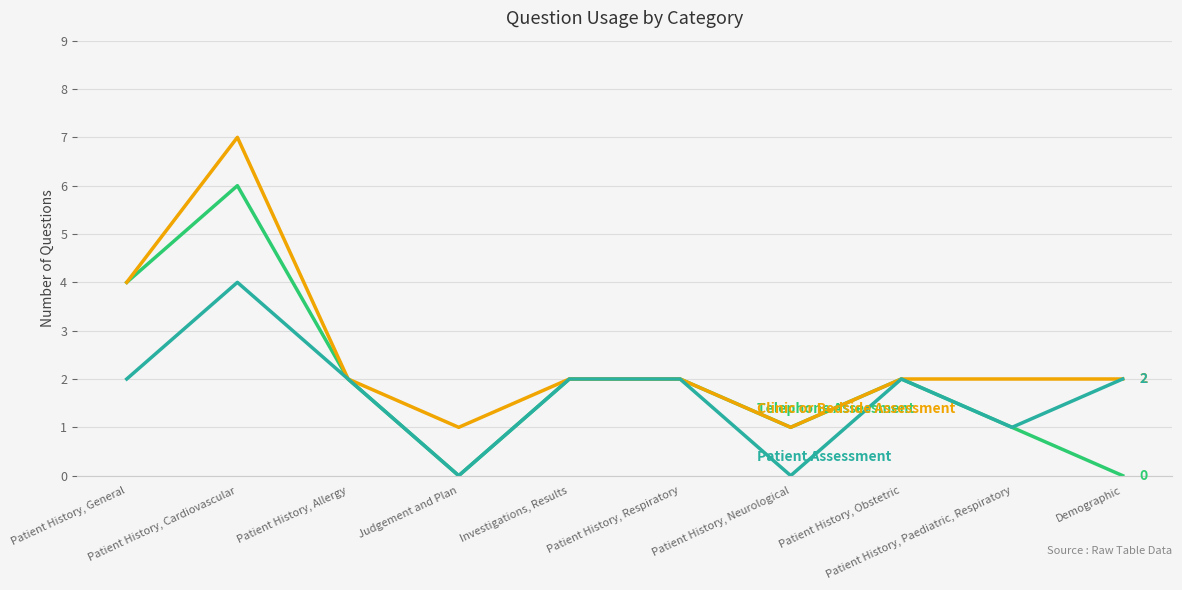

What is the maximum value shown in the chart?

7